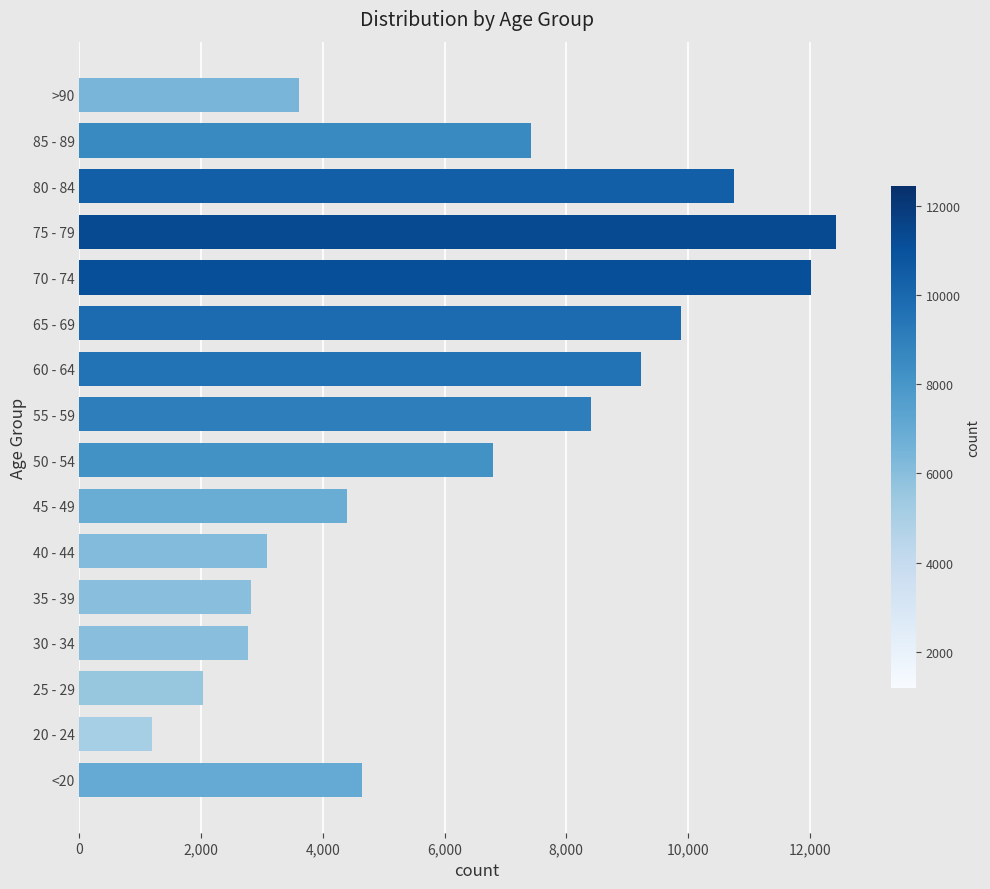

Is it true that the value at 55 - 59 is 4042?

False